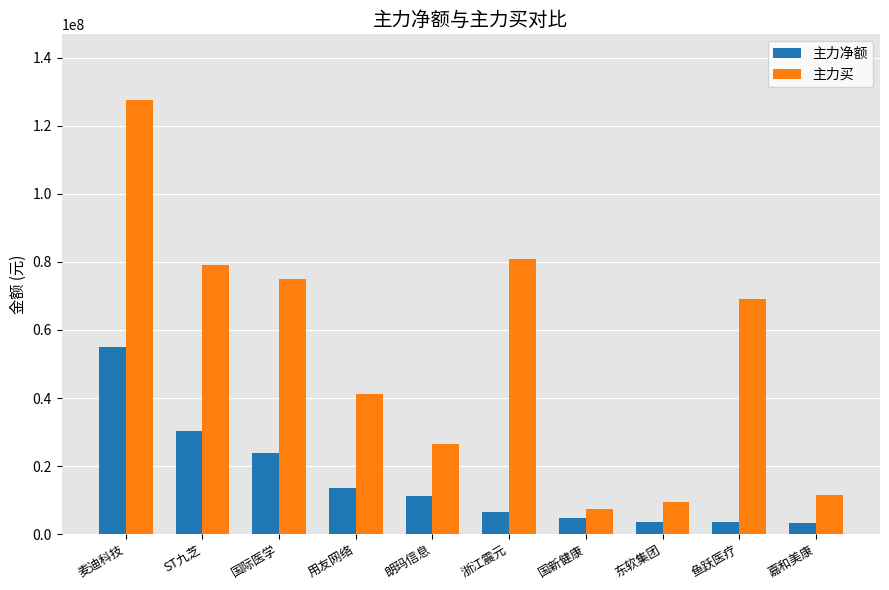

How many values in the 主力买 series are below 69034893?

5